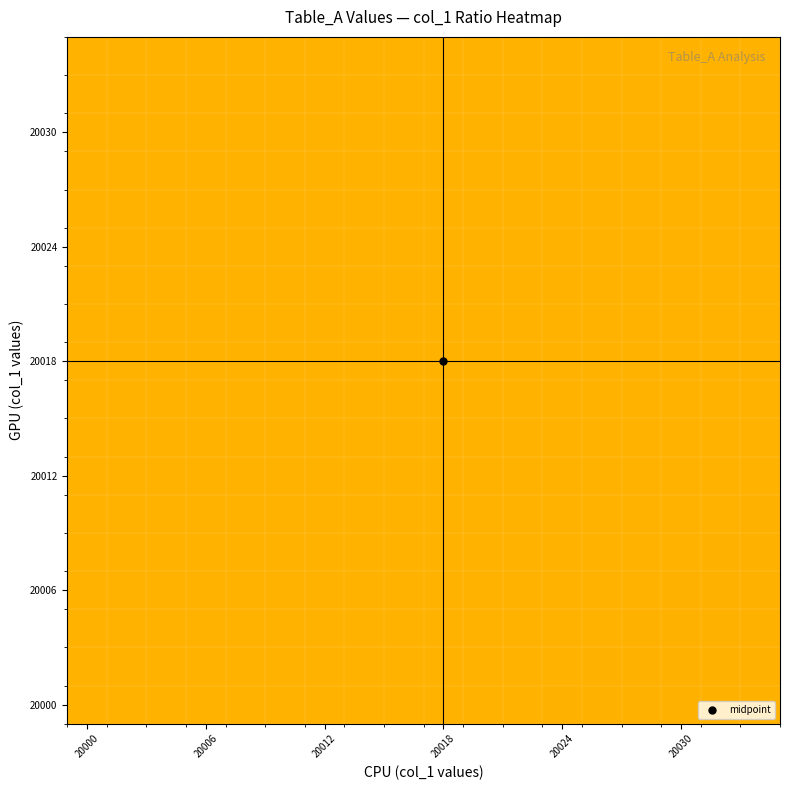

How many series are shown in this chart?

18